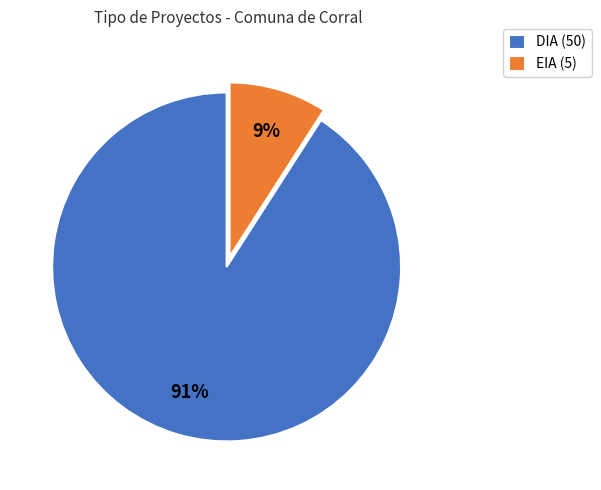

Which category has the smallest portion of the pie?

EIA